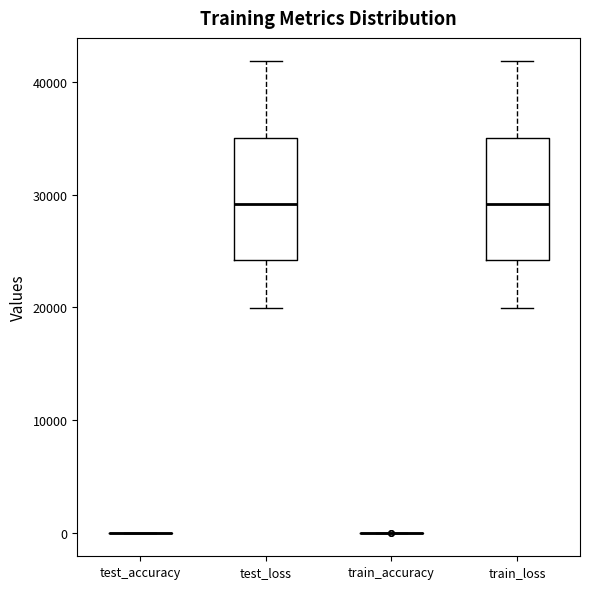

Where does the median line of the box for test_loss sit on the y-axis? The values are not printed on the chart, so give them approximately, as read against the axis.

29000